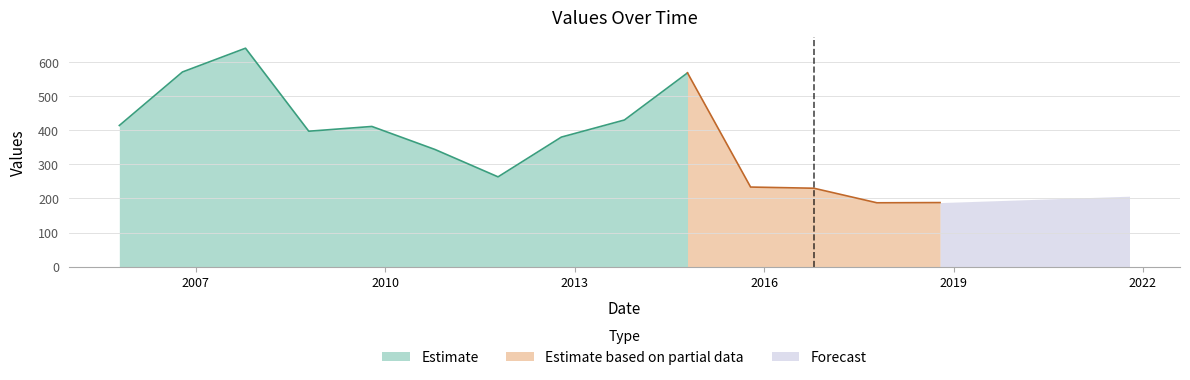

The value at 2015-10-15 is 233.4. True or false?

True